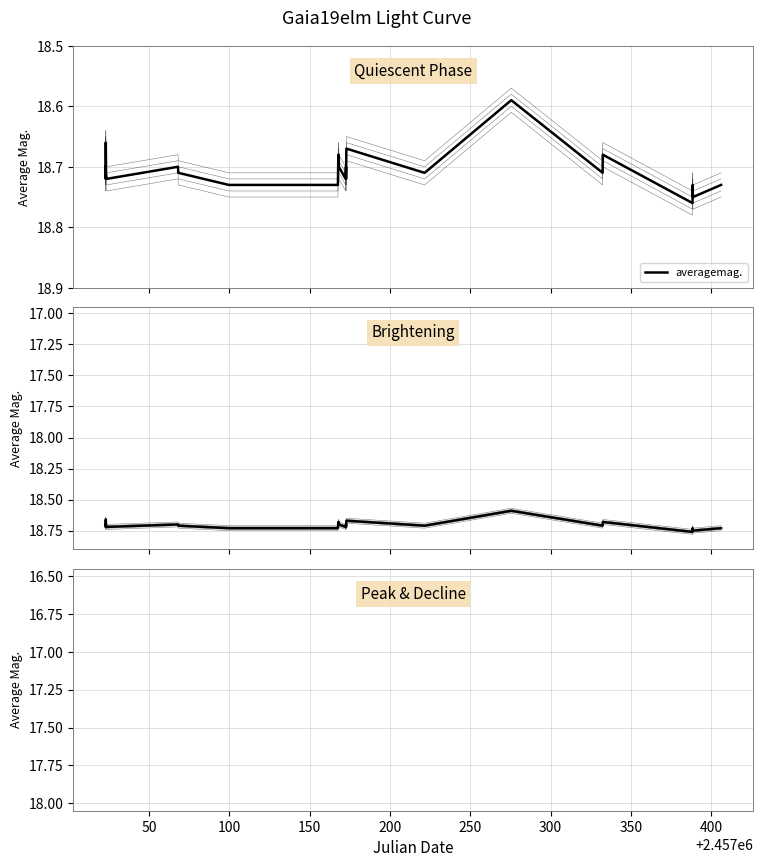

The chart shows a value of 18.7 at 250. True or false?

True